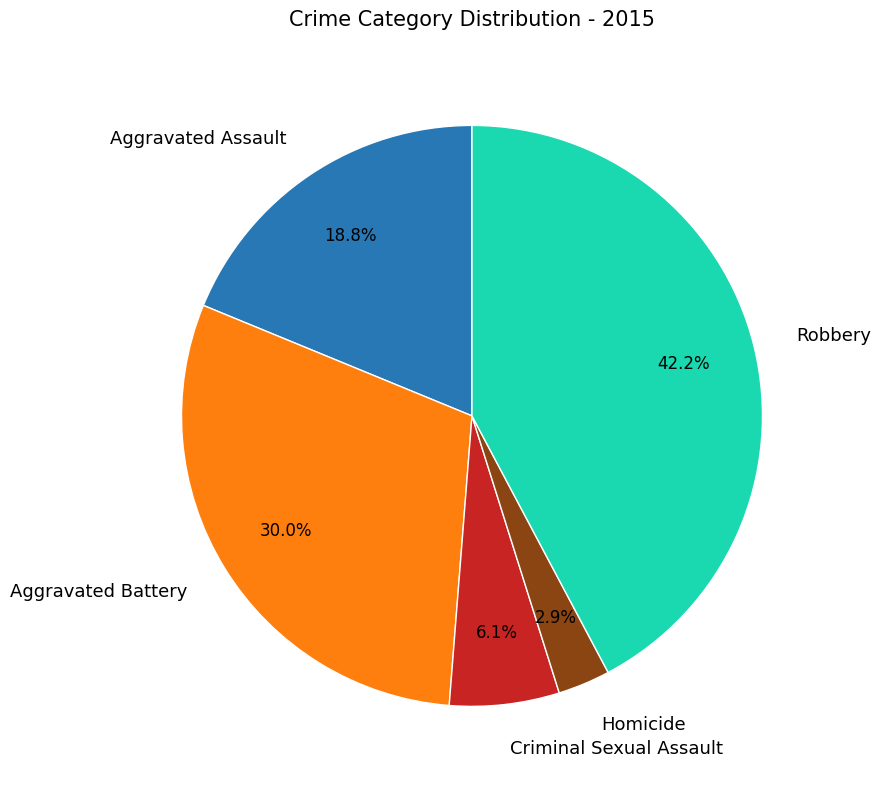

Between Homicide and Robbery, which is larger?

Robbery